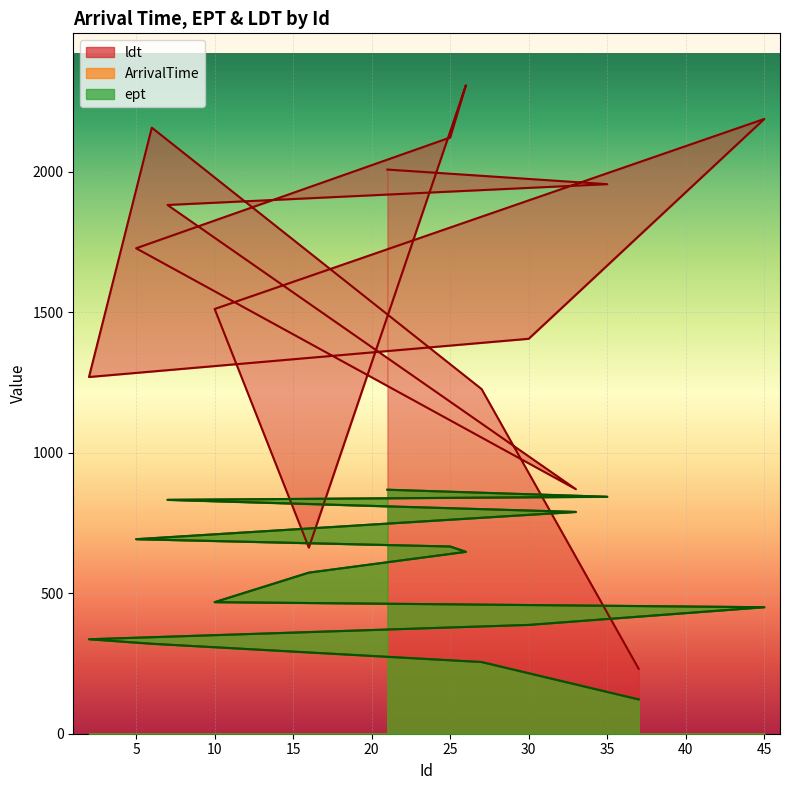

What is the average value of the ldt series?

1568